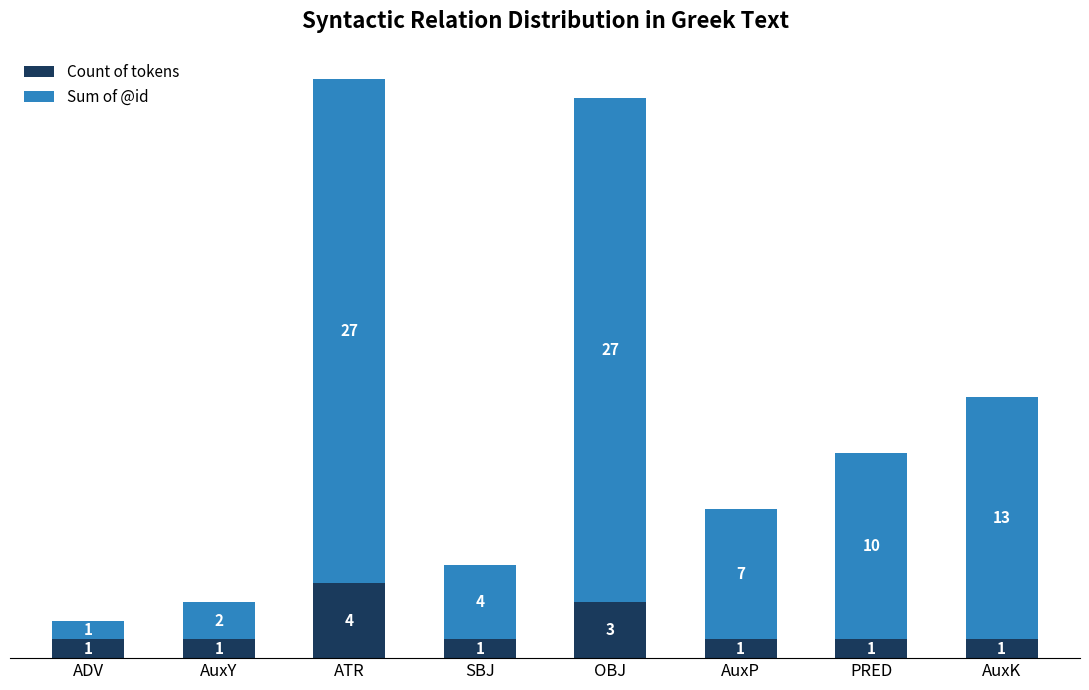

Count the Count of tokens values in the range 1 to 3.

7